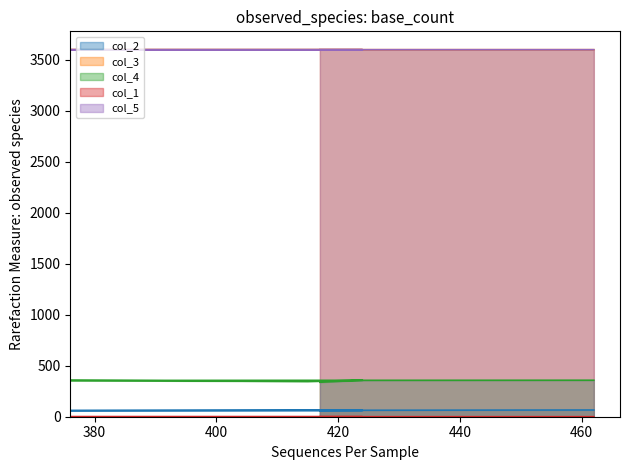

What is the label of the 3rd point from the right?

415